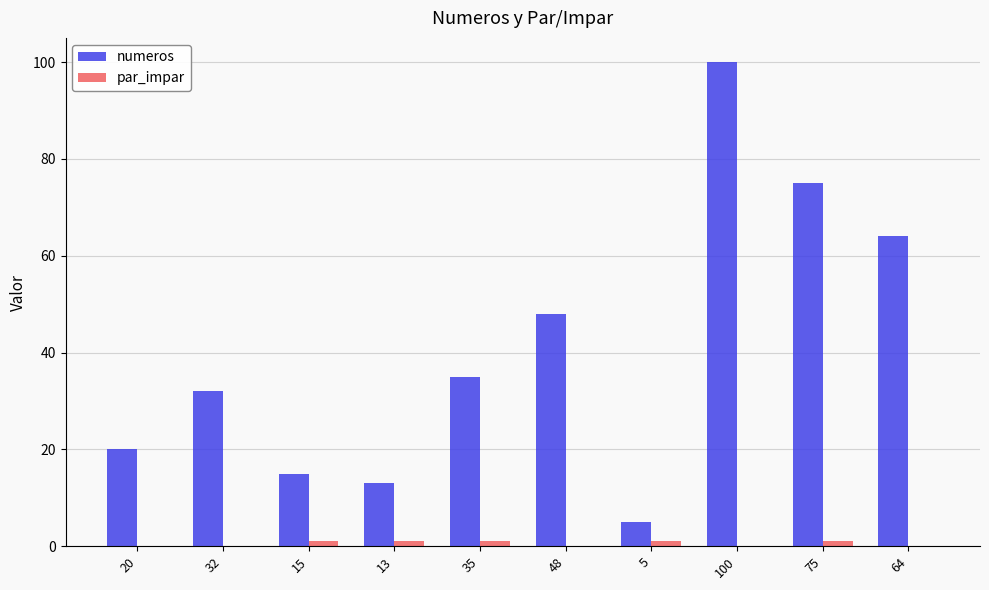

Which series changed the most between 35 and 75?

numeros